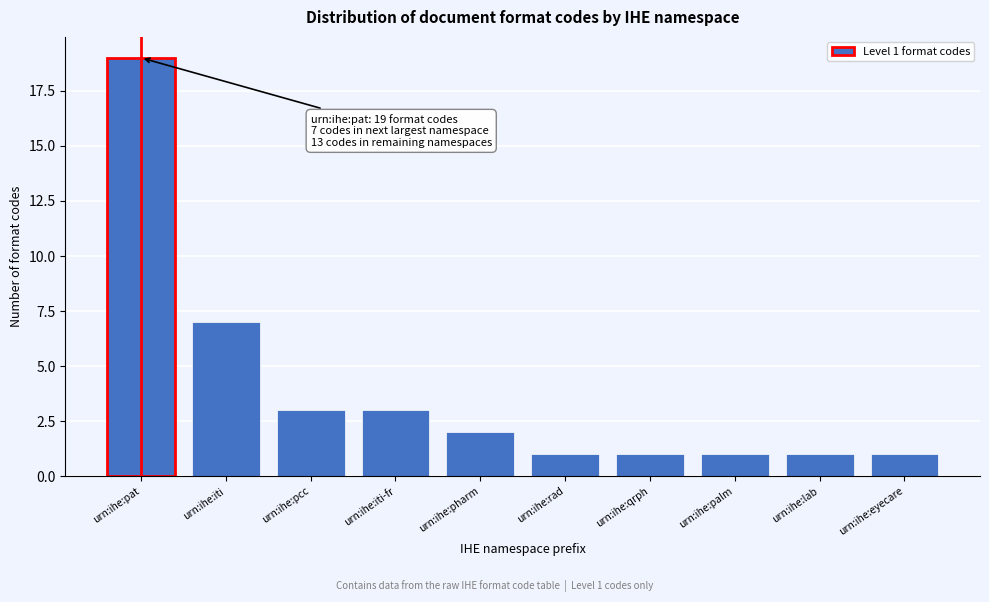

Reading left to right, extract all data points from this chart.

19	7	3	3	2	1	1	1	1	1